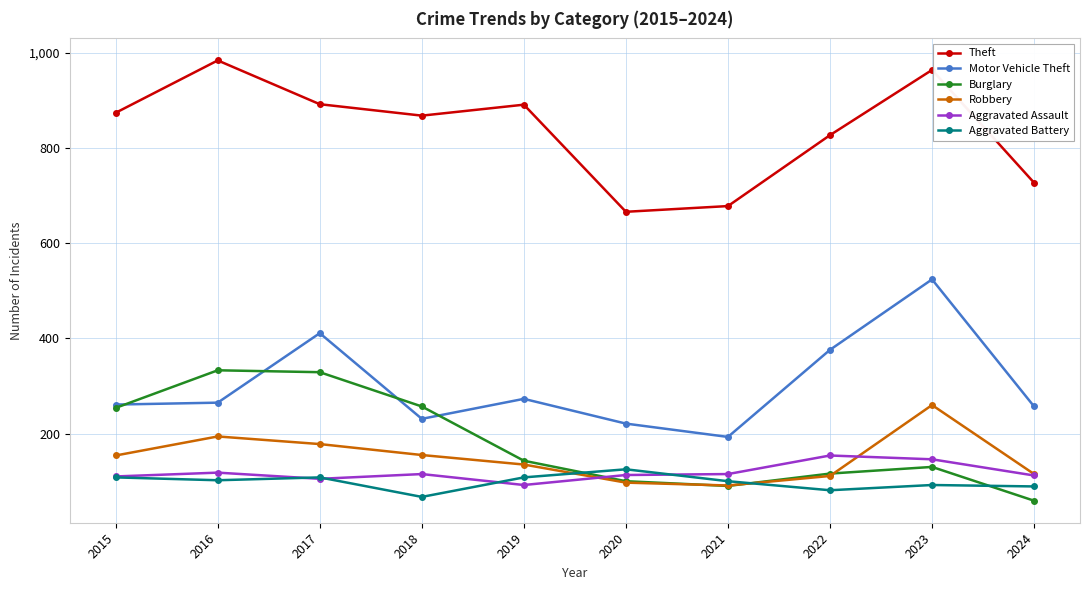

What is the spread (max minus min) of values at 2024?

668